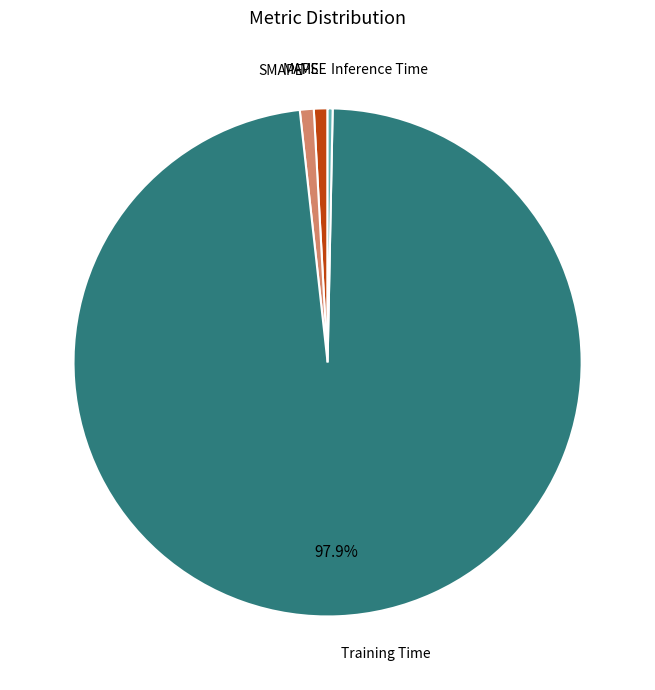

What is the largest slice in the pie chart?

Training Time